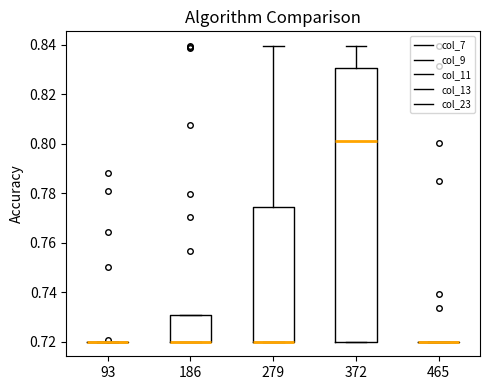

Where is the upper edge of the box at x = 186 on the y-axis? The values are not printed on the chart, so give them approximately, as read against the axis.

0.730